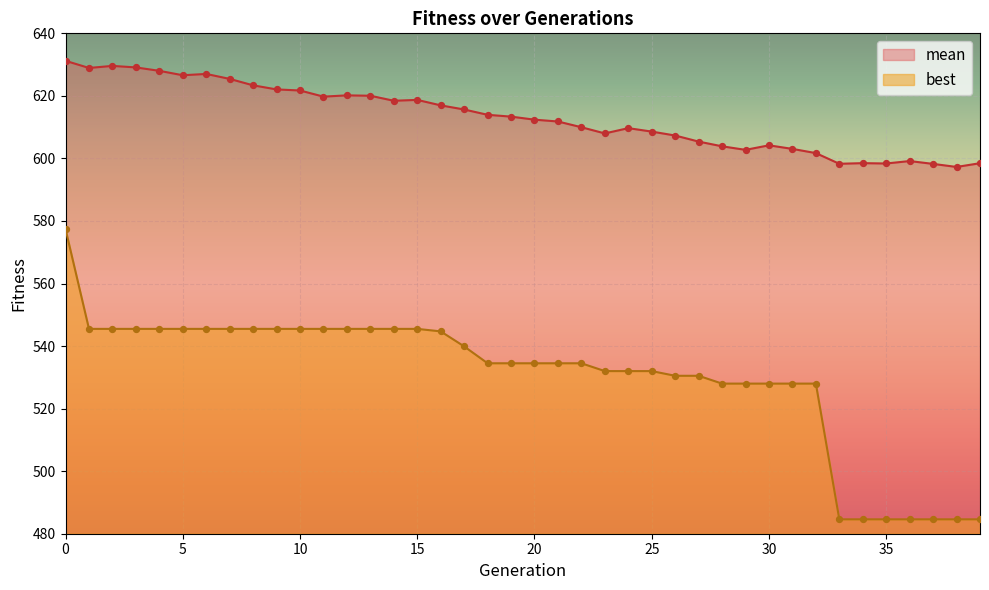

Is the value of mean at 3 greater than the value of best at 17?

Yes